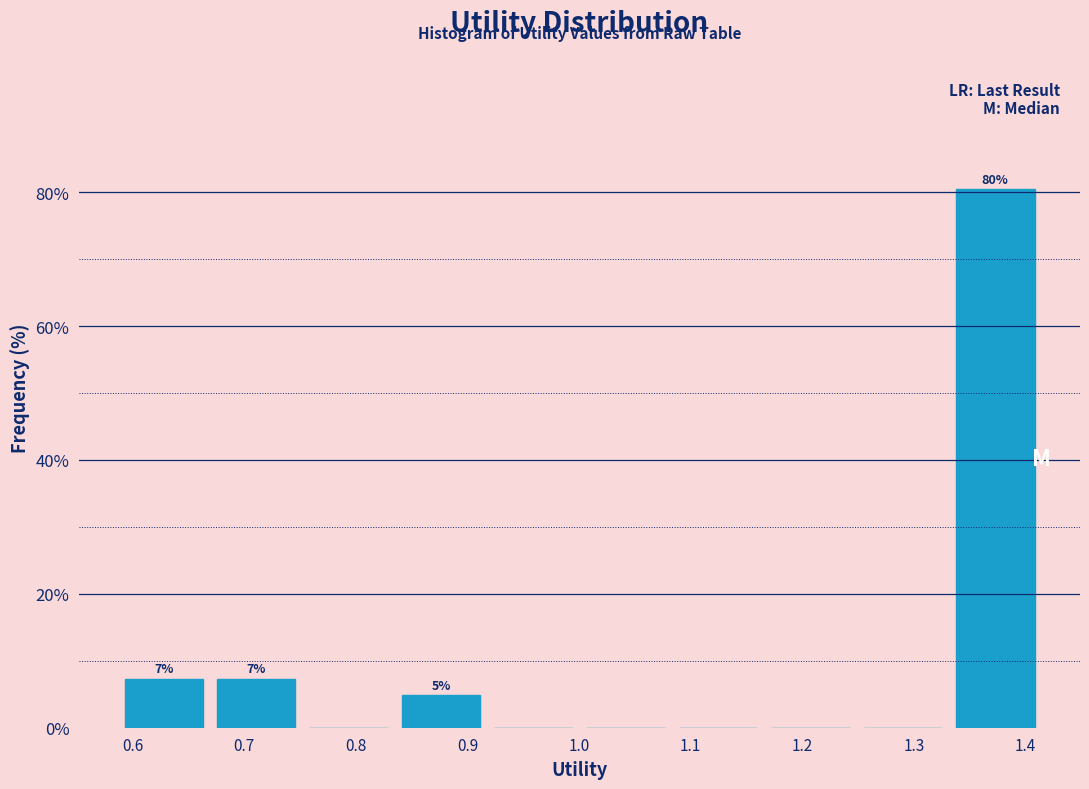

Over which range of the x-axis is the bar tallest?

1.33 to 1.41